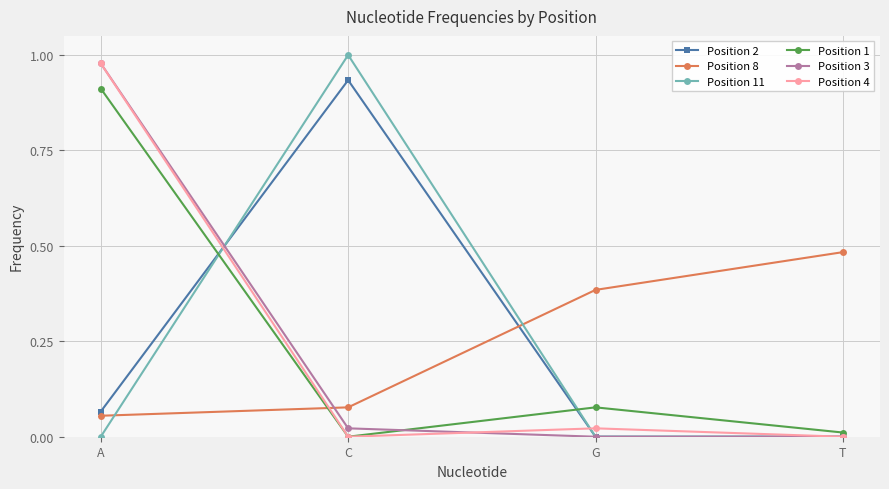

Count the number of categories in the chart.

4